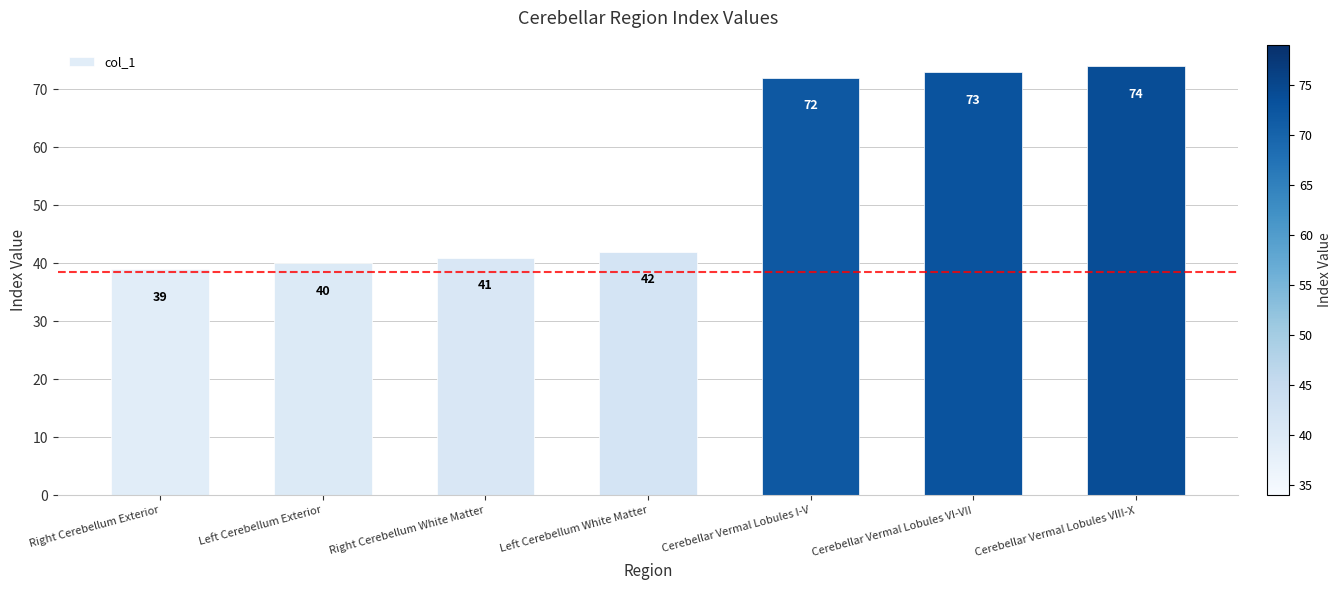

Does the chart contain any negative values?

No